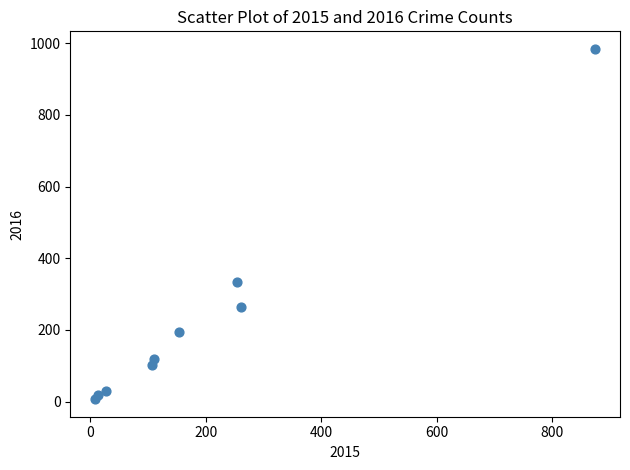

What is the average X value?

201